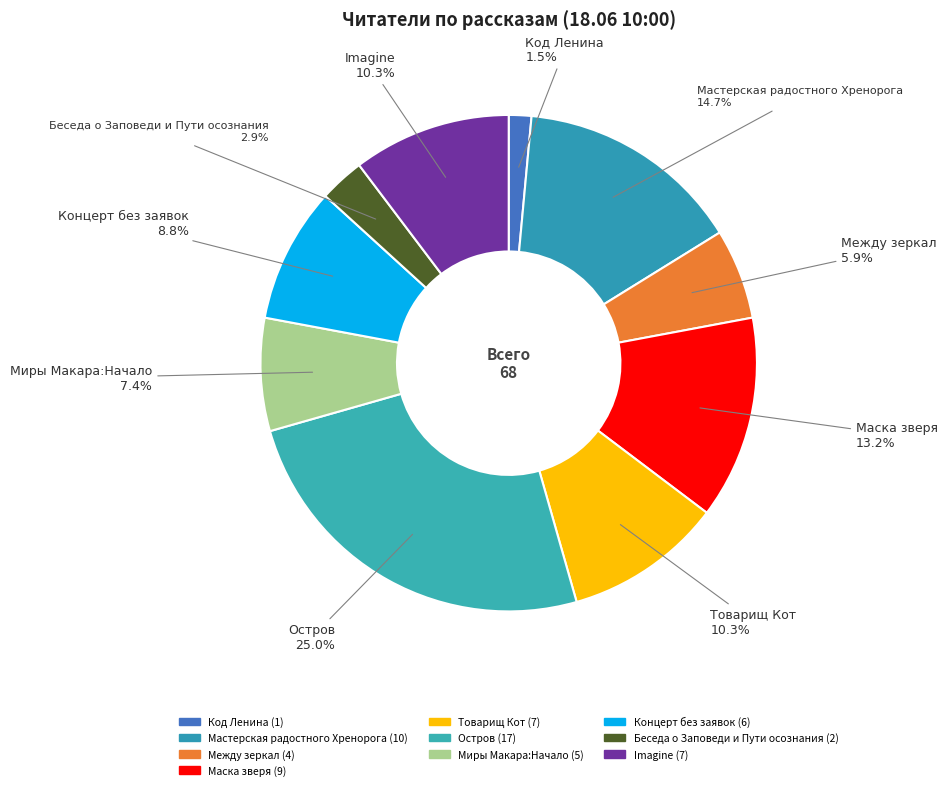

Approximately how many times larger is the value at Imagine compared to Код Ленина?

7.0